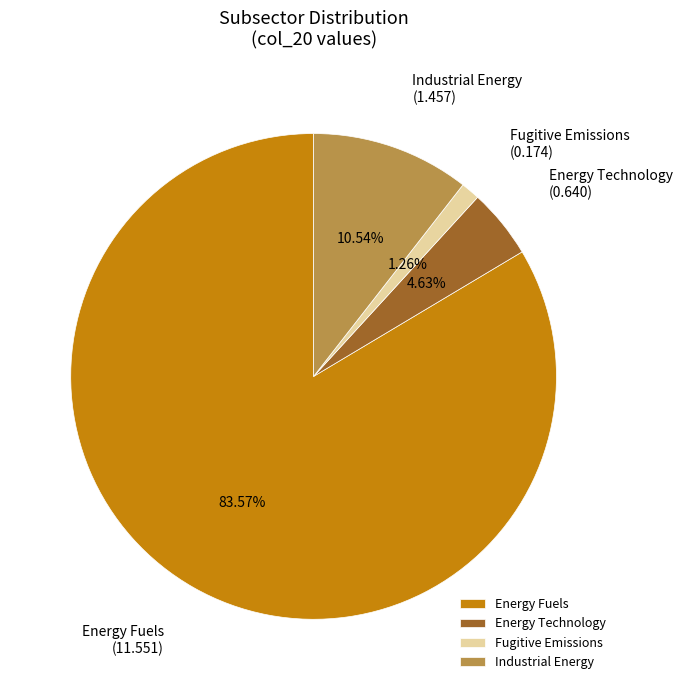

Which category has the biggest portion of the pie?

Energy Fuels